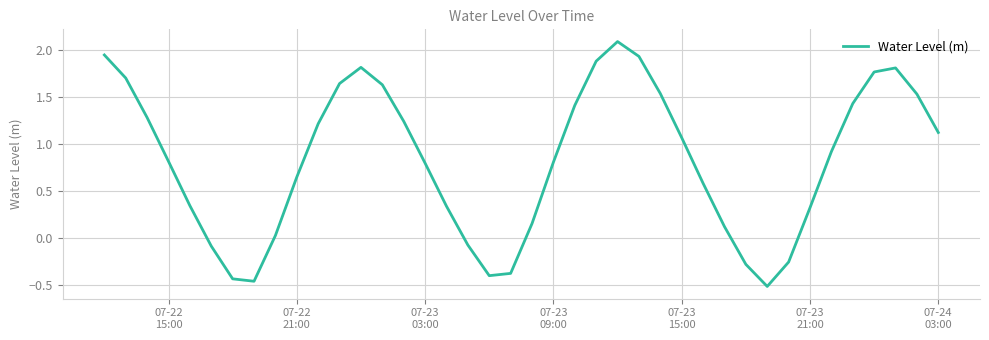

What is the difference between the maximum and minimum values?

2.6